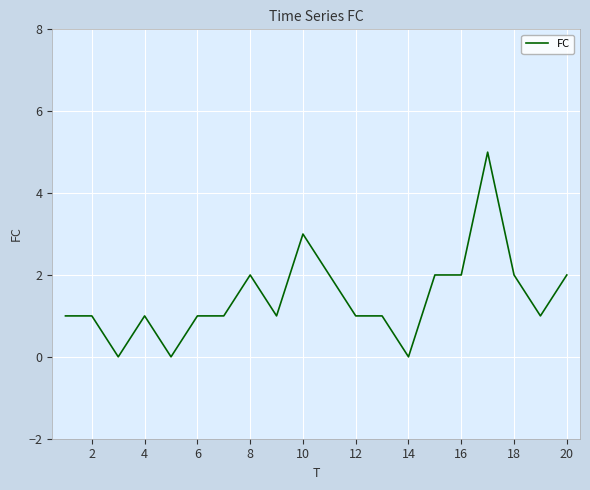

What is the maximum value shown in the chart?

5